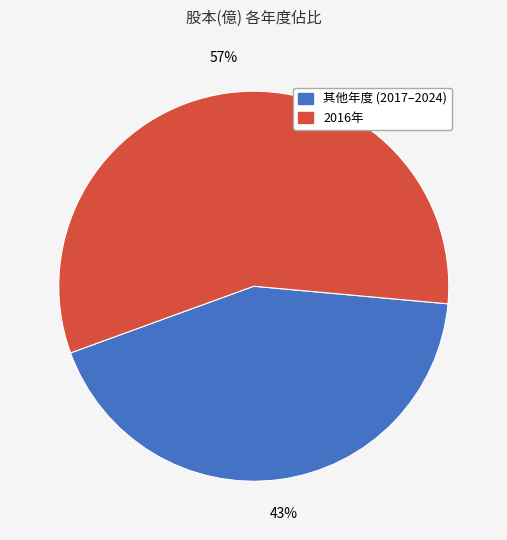

Is there a majority slice in this chart?

Yes